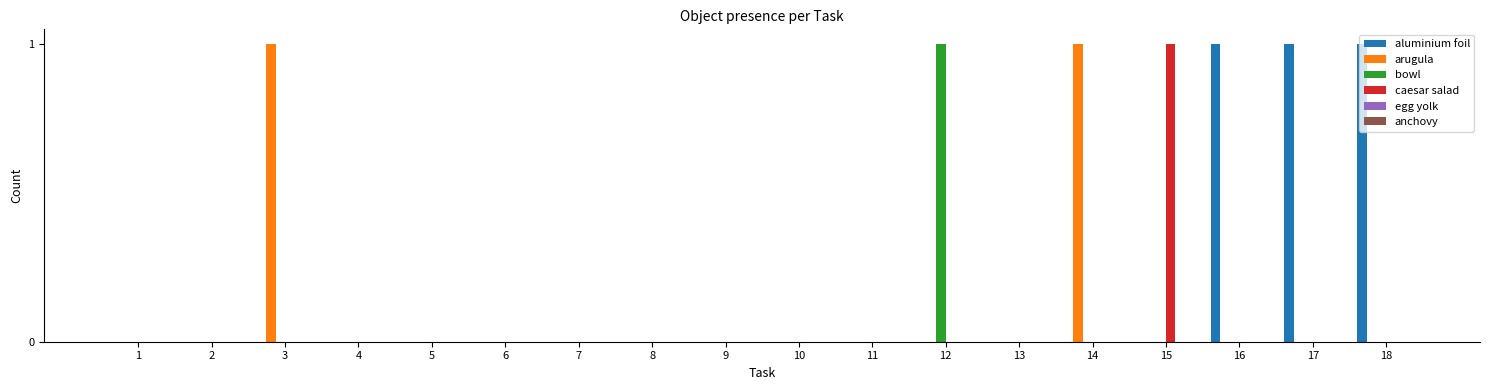

True or false: caesar salad has a value of 0 at 16.

True